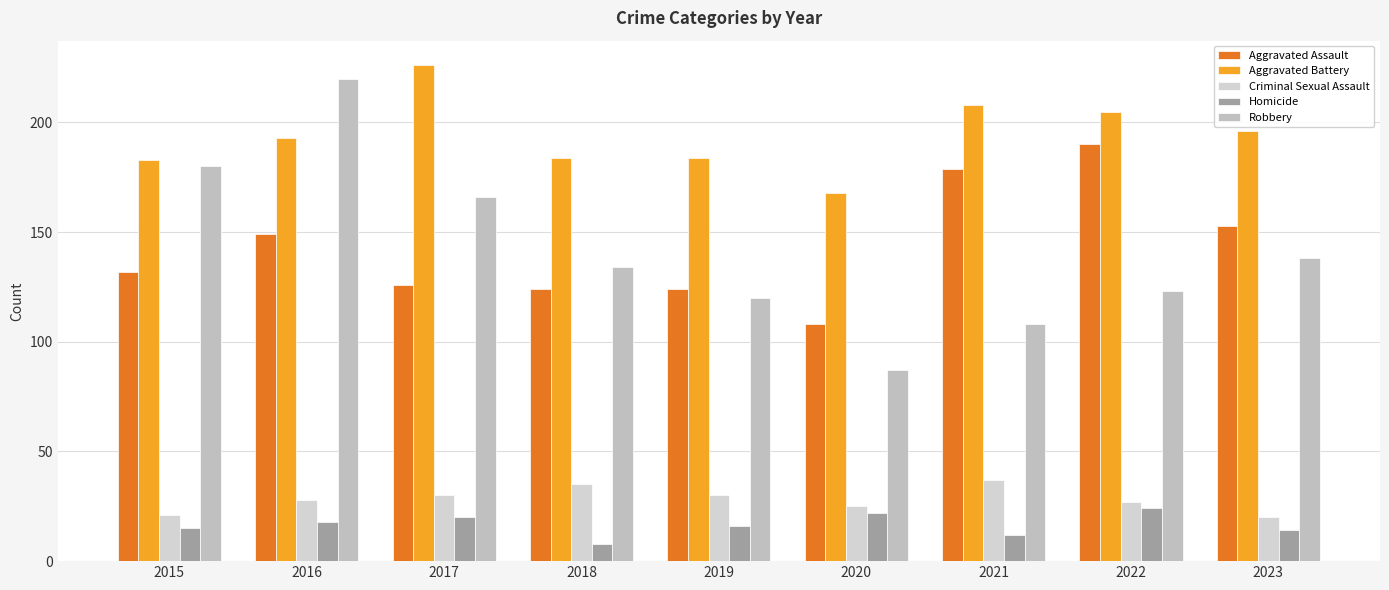

At how many categories does at least one series exceed 93?

9